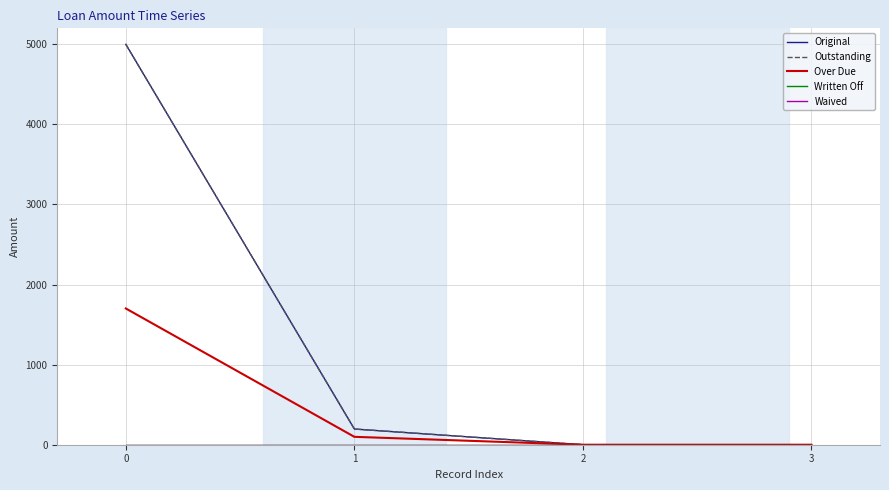

True or false: Waived and Over Due intersect in this chart.

False